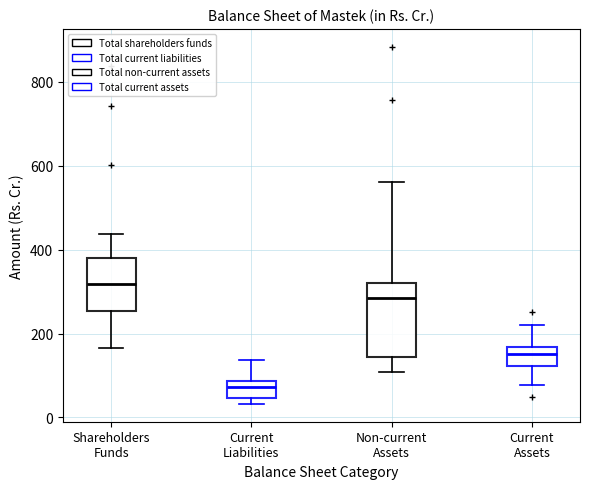

Reading left to right, transcribe this box plot: for each box, give where its median line is, the range the box spans, and where its two whiskers end, as read against the y-axis. The values are not printed on the chart, so give them approximately, as read against the axis.

Shareholders Funds: median 320, box 260 to 380, whiskers 160 to 440
Current Liabilities: median 80 (just below the box's upper edge), box 40 to 80, whiskers 40 (just below the box's lower edge) to 140
Non-current Assets: median 280, box 140 to 320, whiskers 100 to 560
Current Assets: median 160 (inside the box), box 120 to 160, whiskers 80 to 220